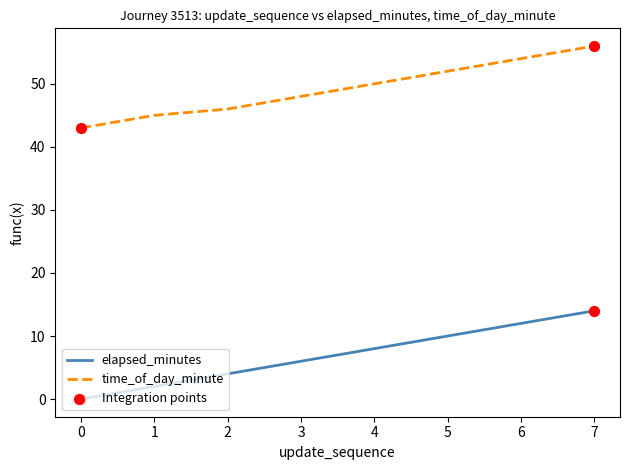

Which series has the largest total across all categories?

time_of_day_minute